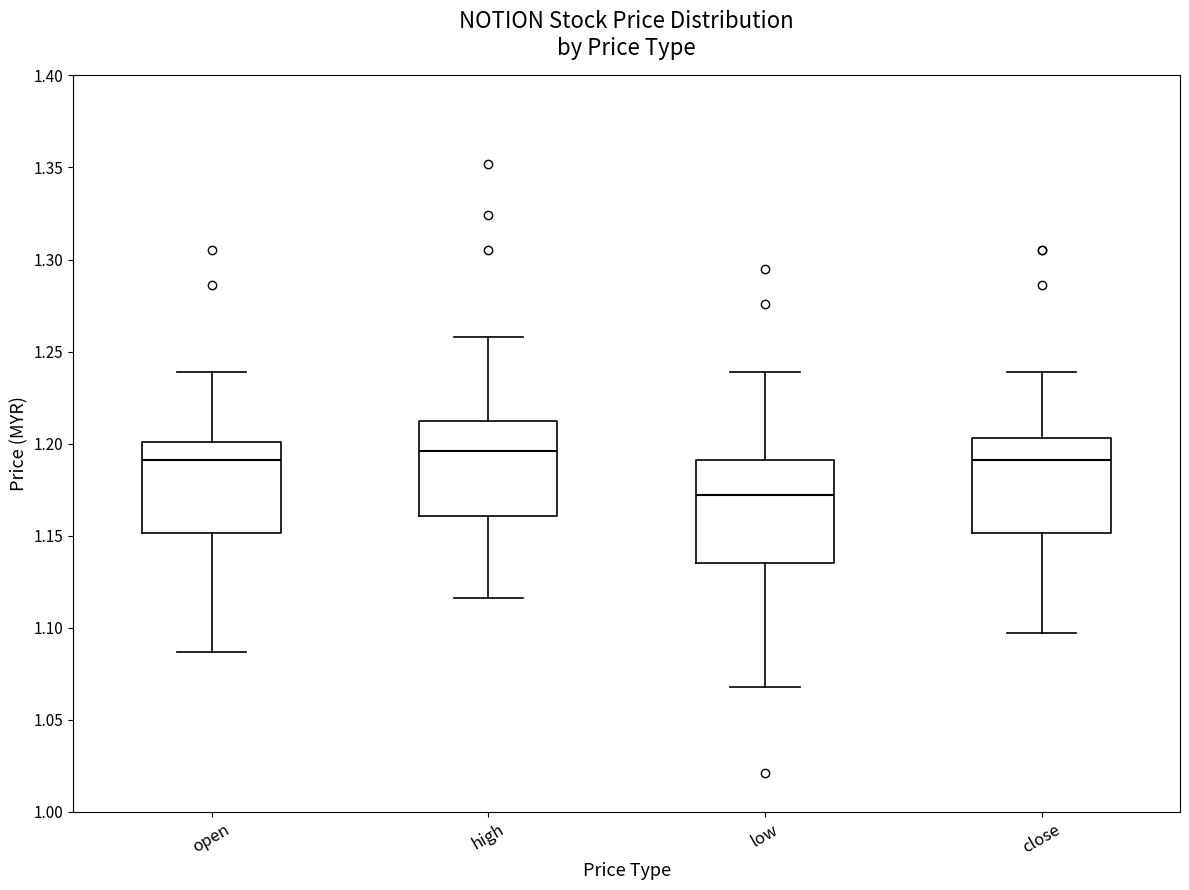

Which box has the lowest median line?

low